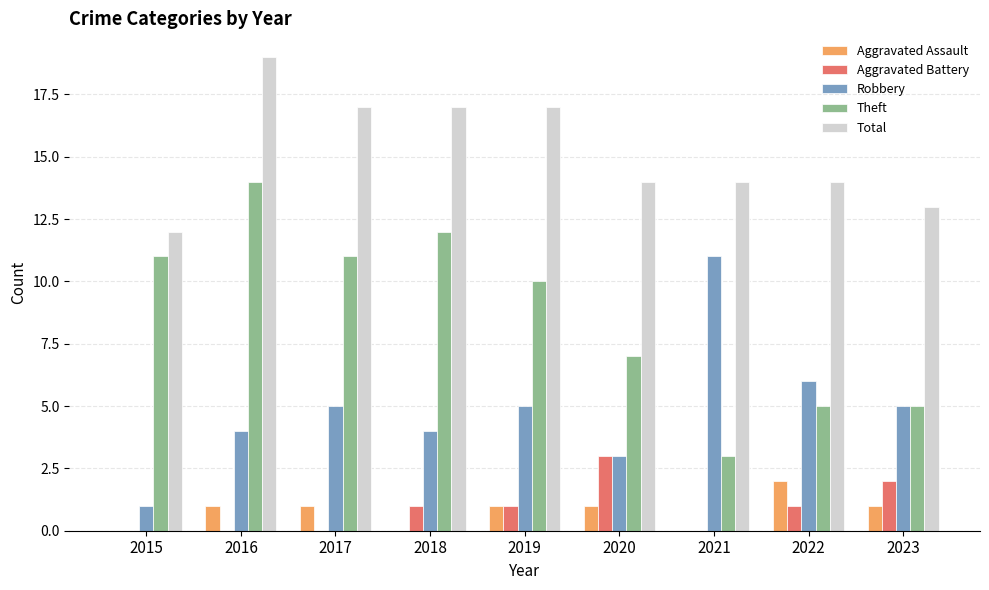

Reading right to left, extract all data points from this chart.

Aggravated Assault: 2023=1	2022=2	2021=0	2020=1	2019=1	2018=0	2017=1	2016=1	2015=0
Aggravated Battery: 2023=2	2022=1	2021=0	2020=3	2019=1	2018=1	2017=0	2016=0	2015=0
Robbery: 2023=5	2022=6	2021=11	2020=3	2019=5	2018=4	2017=5	2016=4	2015=1
Theft: 2023=5	2022=5	2021=3	2020=7	2019=10	2018=12	2017=11	2016=14	2015=11
Total: 2023=13	2022=14	2021=14	2020=14	2019=17	2018=17	2017=17	2016=19	2015=12